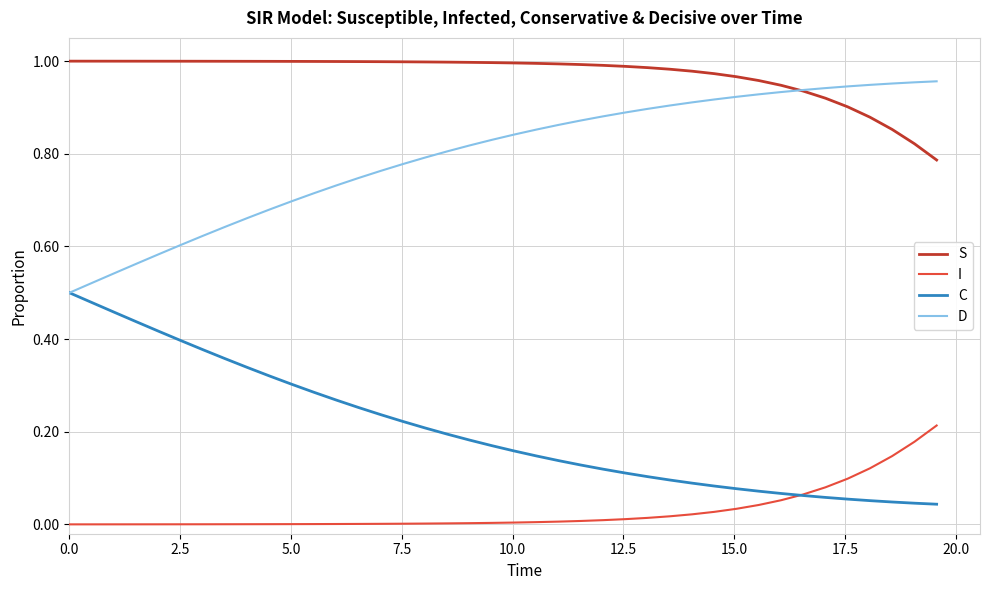

Which series has the largest total across all categories?

S